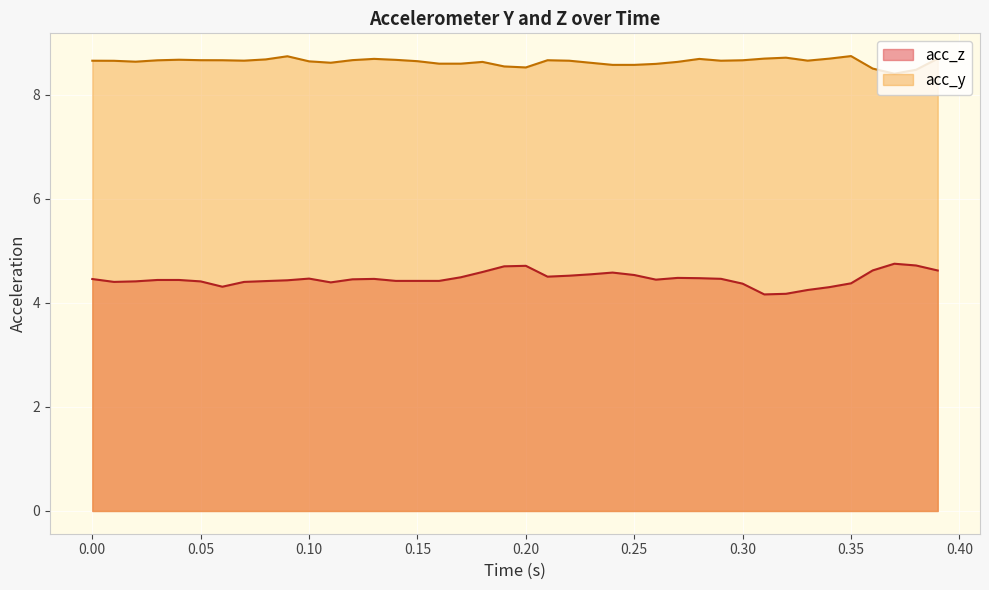

What is the difference between the highest and lowest values at 0.30?

4.3